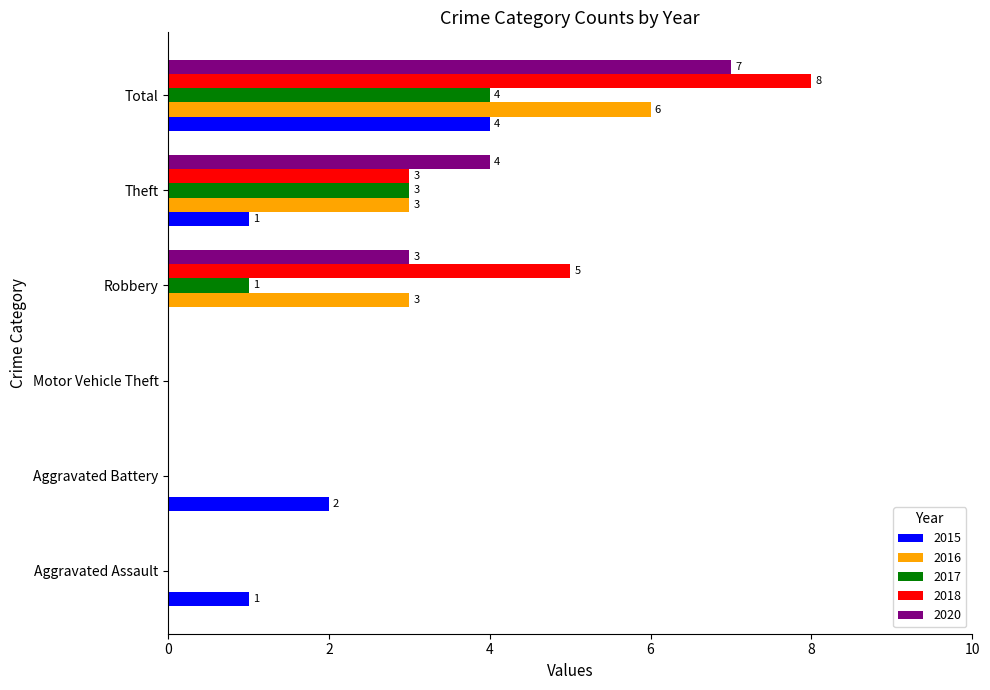

The value of 2020 at Robbery is 5. True or false?

False